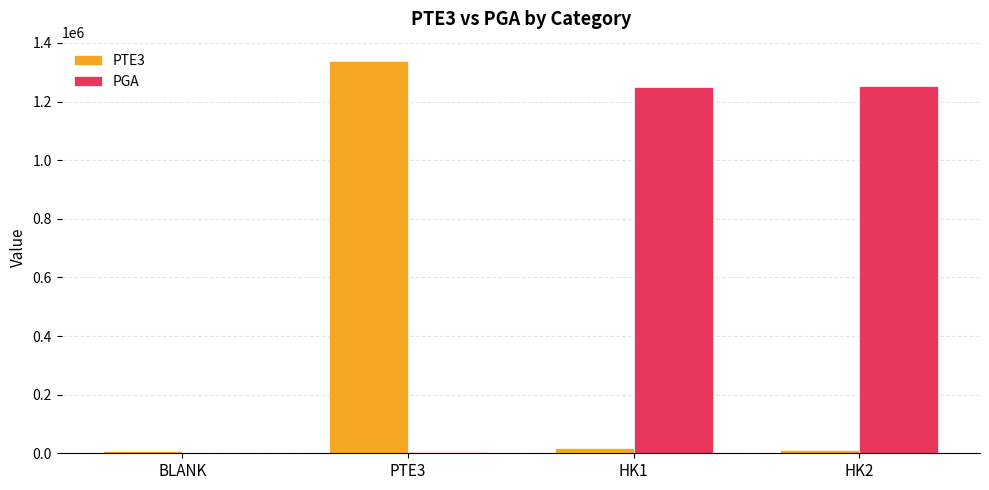

The PGA series shows 2054877 at HK2. True or false?

False